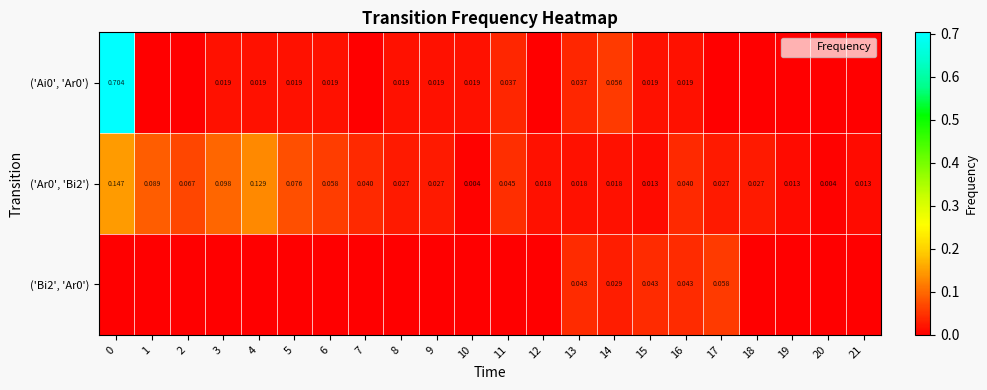

What is the sum of the row_1 values at 16 and 5?

0.1